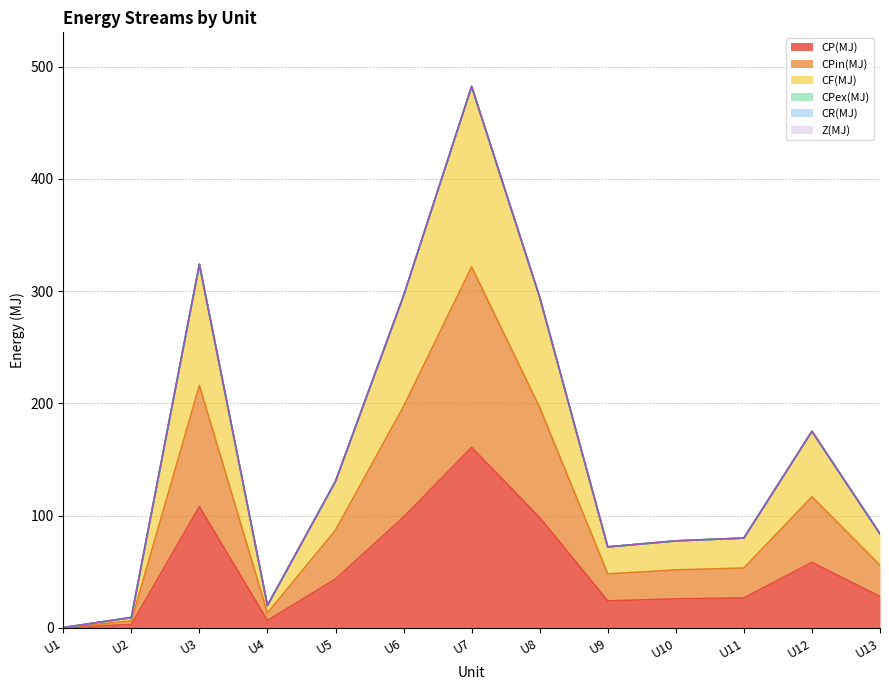

At which label does CPin(MJ) reach its minimum?

U1